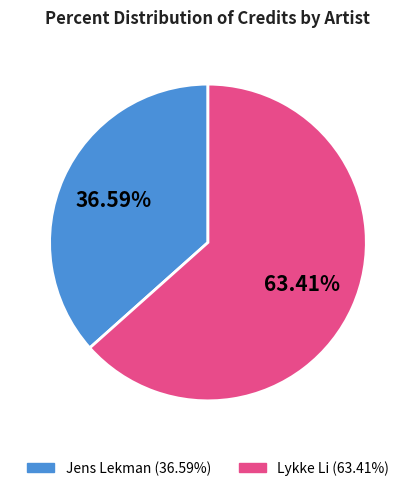

How many segments does this pie chart have?

2